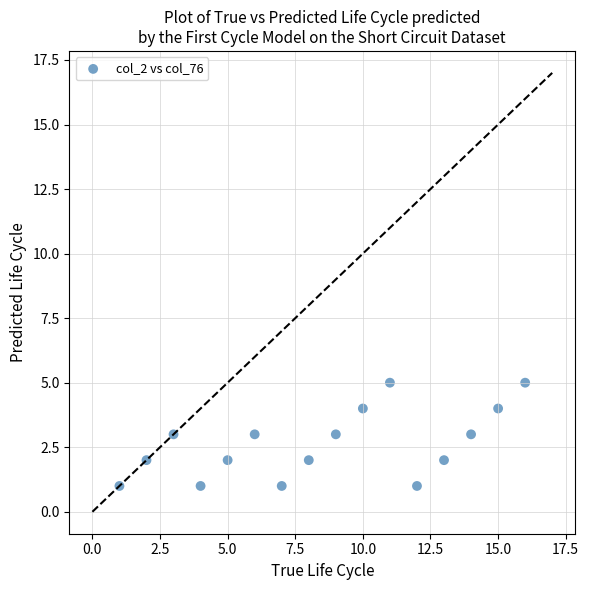

What is the range of X values (max minus min)?

15